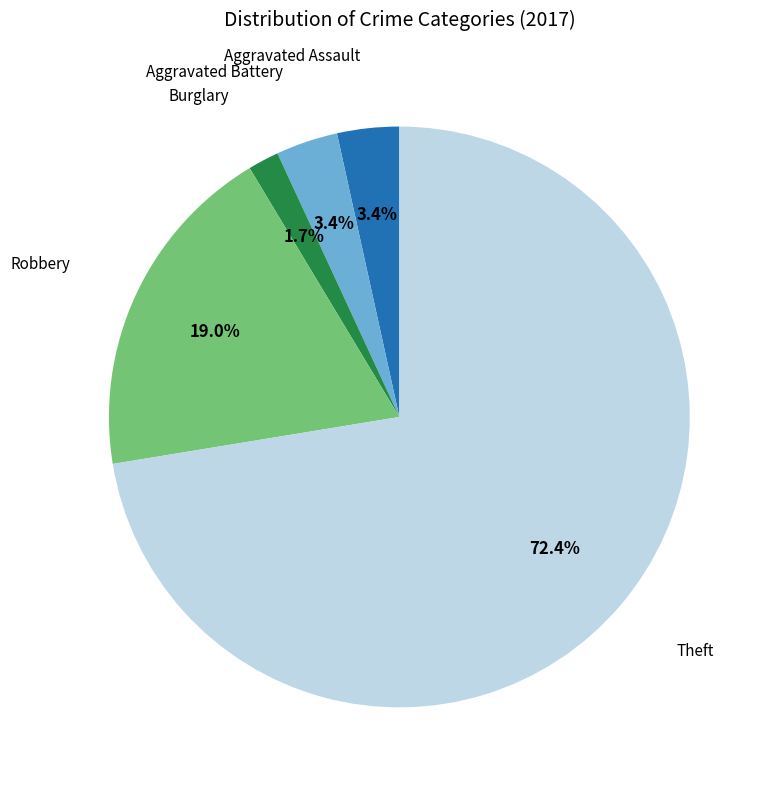

Does any single category account for the majority?

Yes